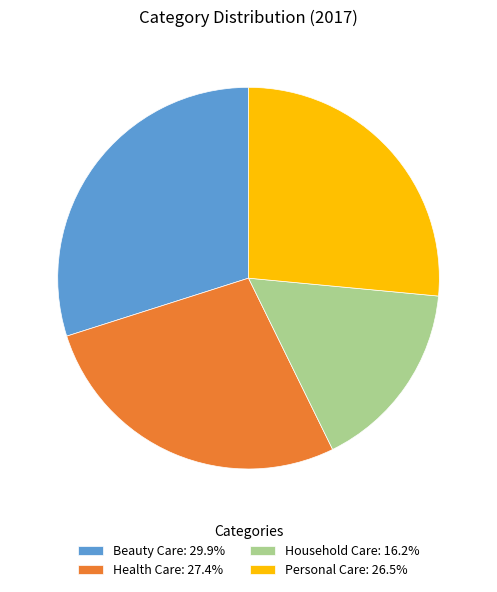

Do Personal Care: 26.5% and Beauty Care: 29.9% together represent more than half of the pie?

Yes